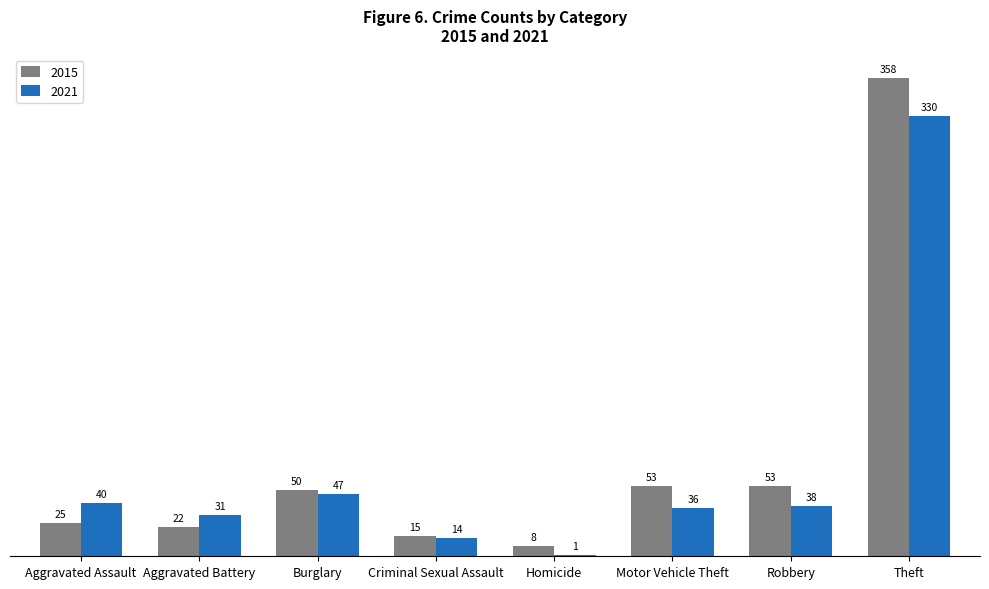

At which label is 2021 closest to 165?

Burglary